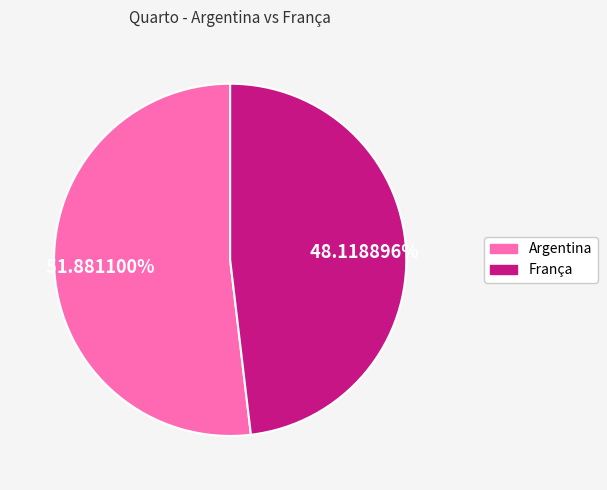

Is it true that Argentina is 42% of the pie?

False